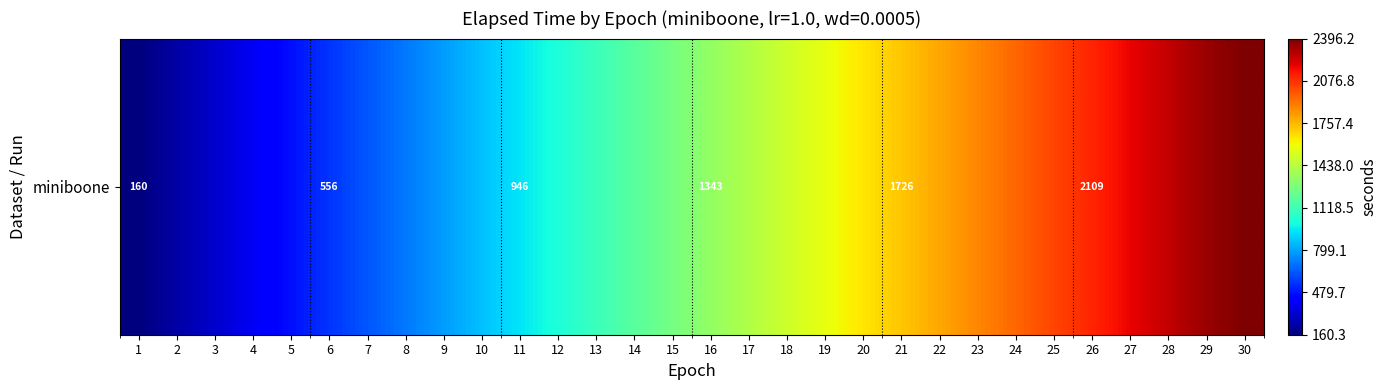

Approximately how many times larger is the value at 28 compared to 30?

0.9